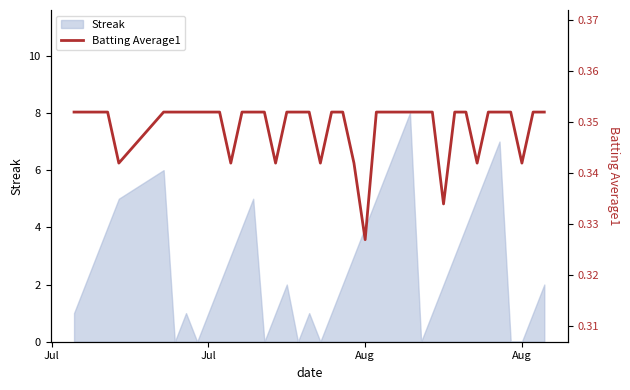

Read the value at Aug.

0.3